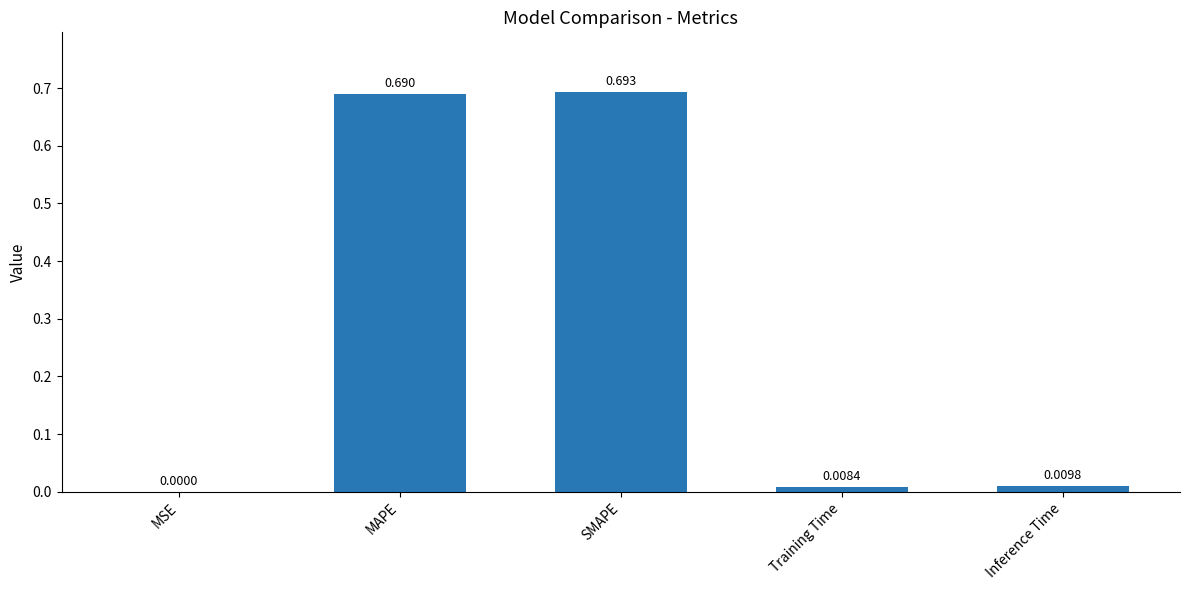

Which label corresponds to the largest value in the chart?

SMAPE